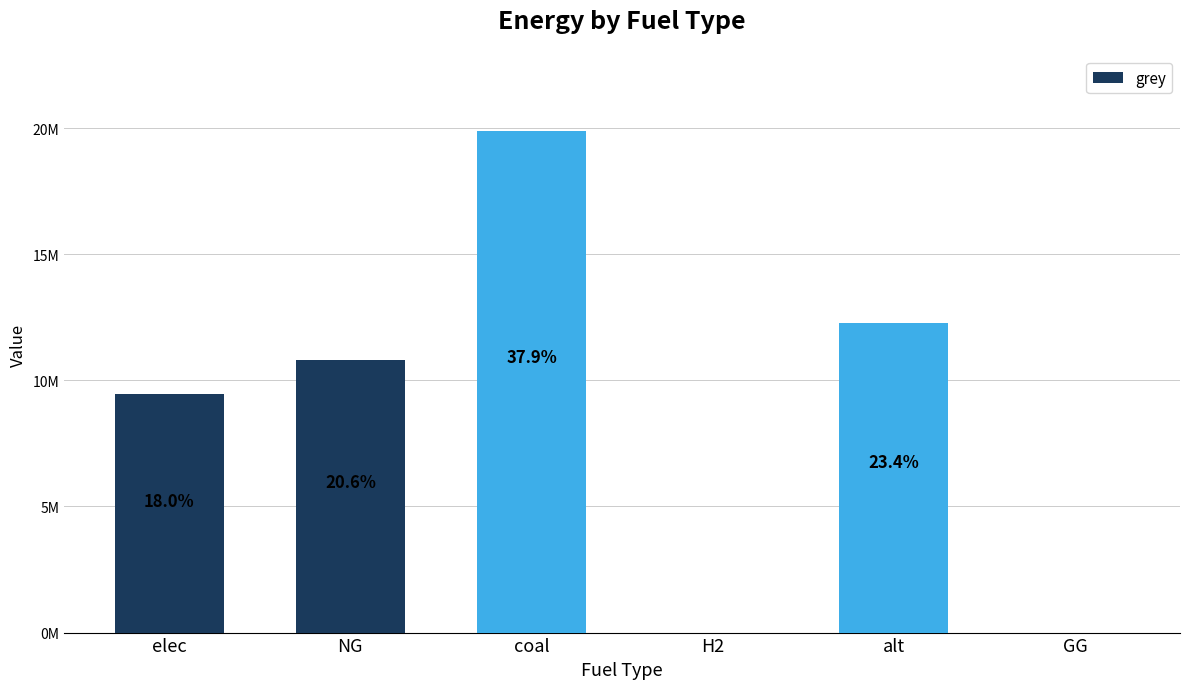

Rank the categories by value from lowest to highest.

H2, GG, elec, NG, alt, coal